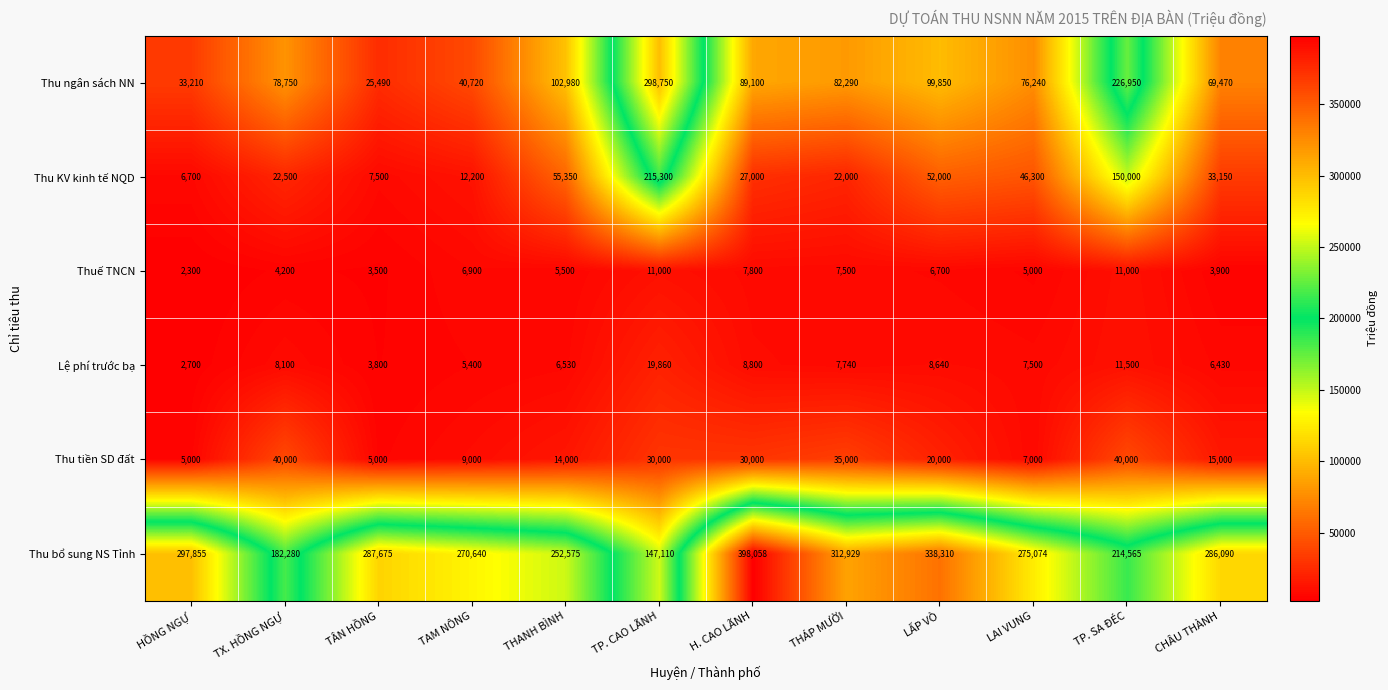

What is the difference between the highest and lowest values at THÁP MƯỜI?

305429